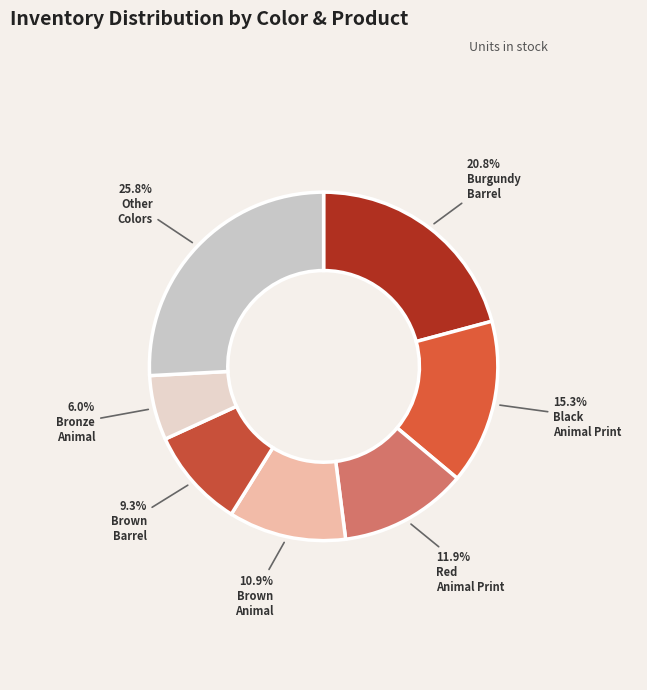

Is there a majority slice in this chart?

No